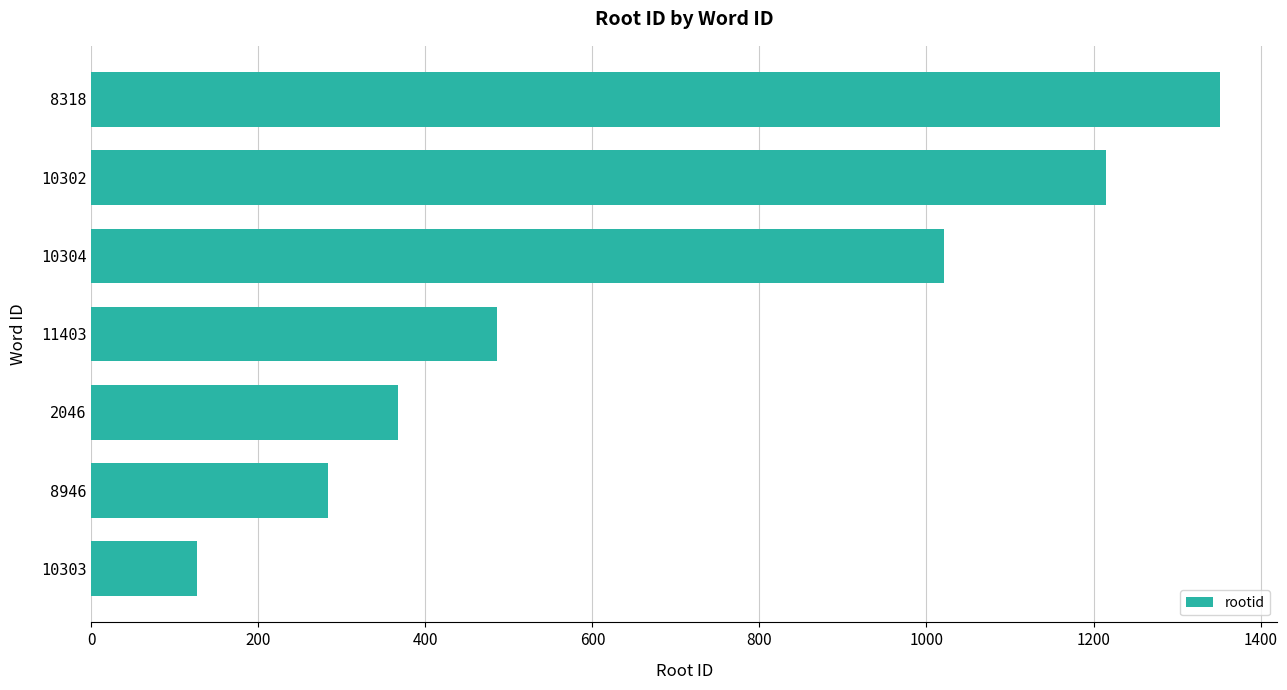

List the labels in order of value, smallest first.

10303, 8946, 2046, 11403, 10304, 10302, 8318